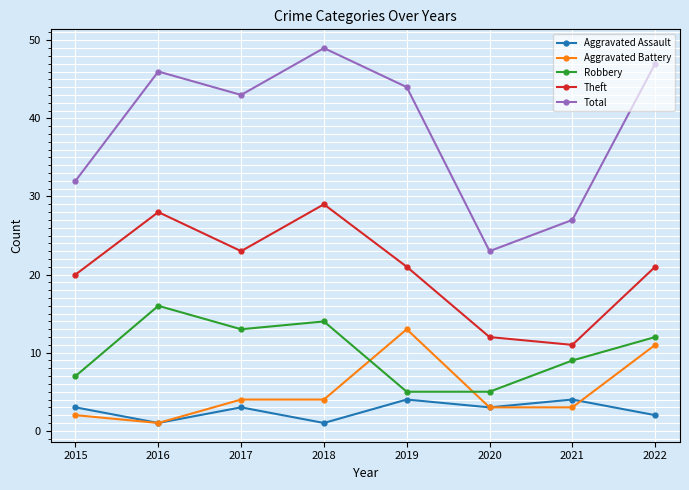

Read the Robbery value at 2015, to the nearest 5.

5